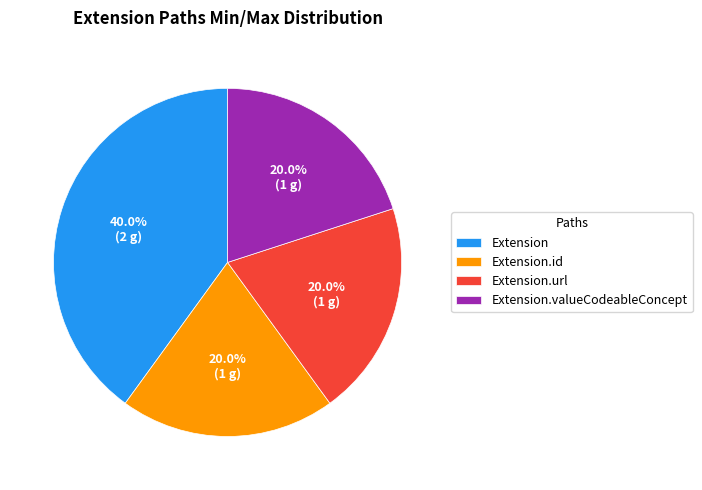

To the nearest percent, what is the difference between the largest and smallest slice percentages?

20%